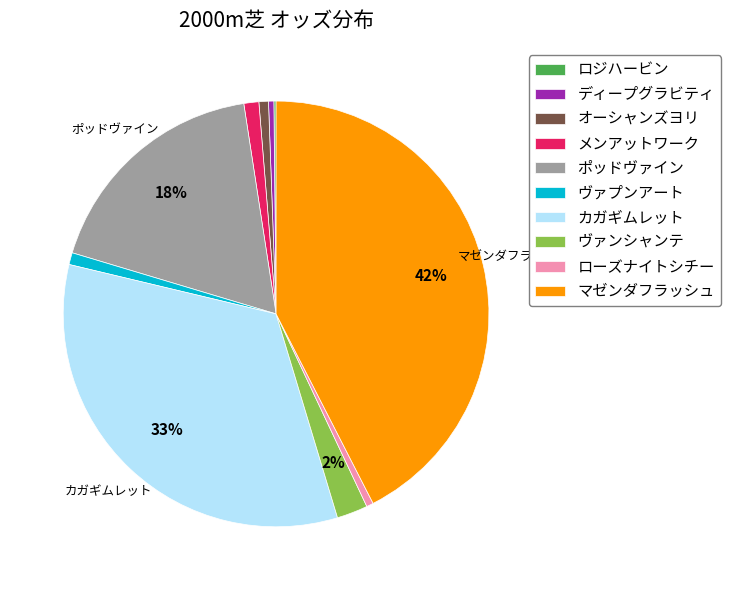

Do ディープグラビティ and ローズナイトシチー together represent more than half of the pie?

No